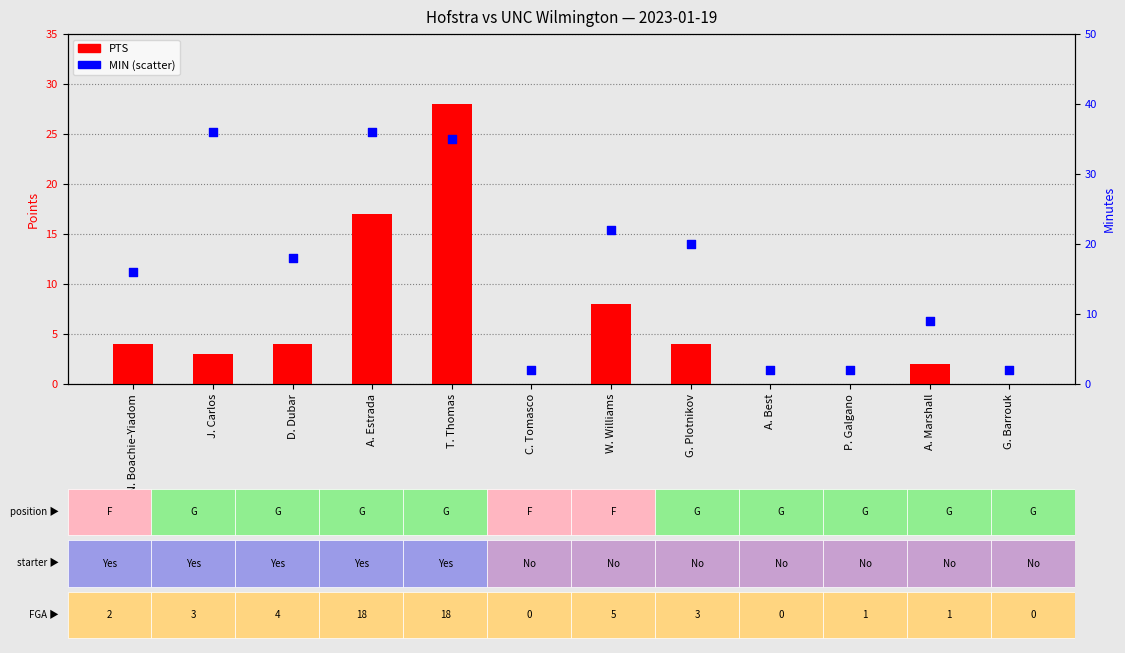

At how many categories does at least one series exceed 21?

4